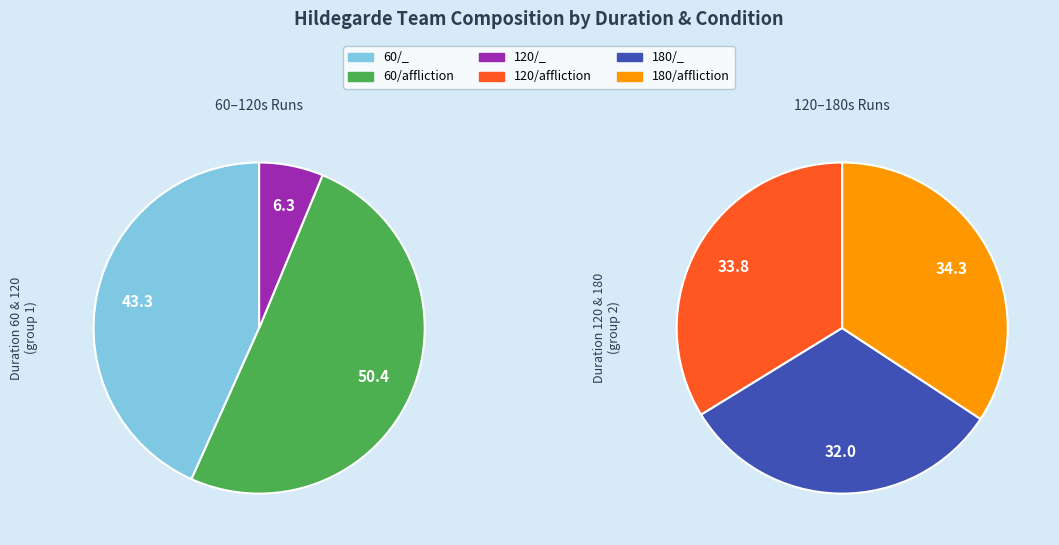

How many segments does this pie chart have?

6